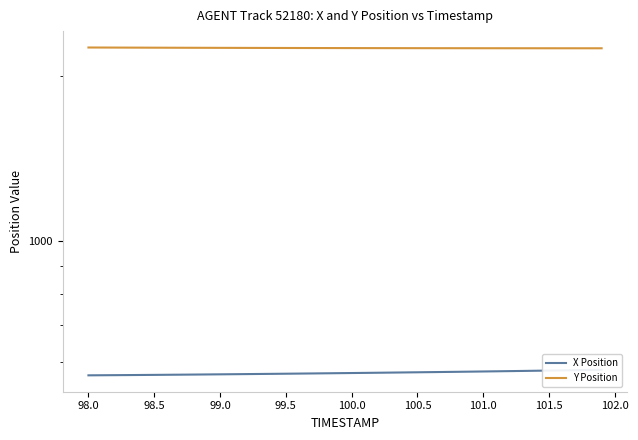

Which series has the largest total across all categories?

Y Position